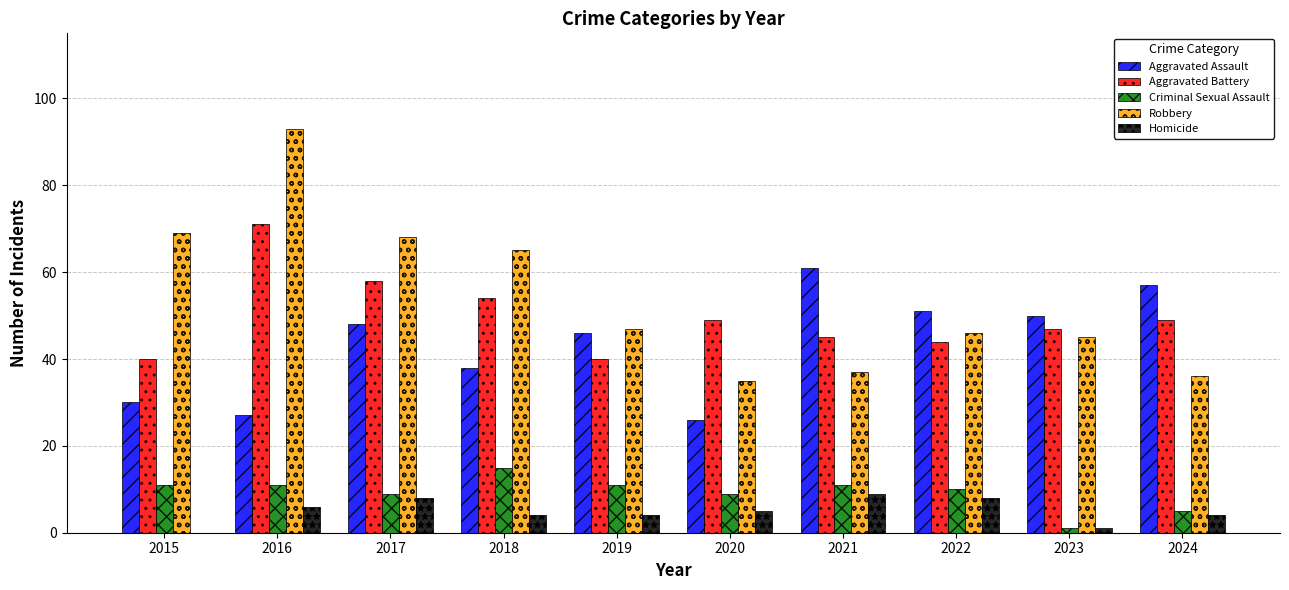

Is it true that Aggravated Assault equals 30 at 2015?

True